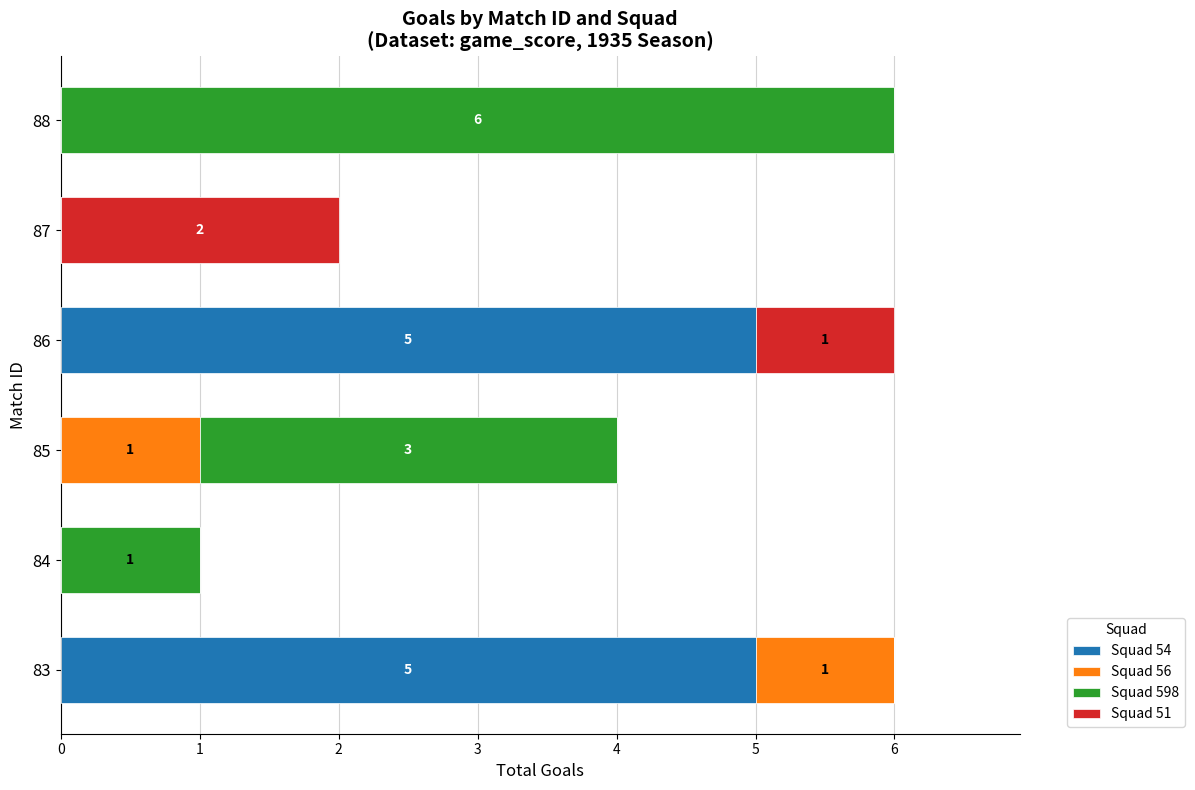

How many distinct data groups are displayed?

4